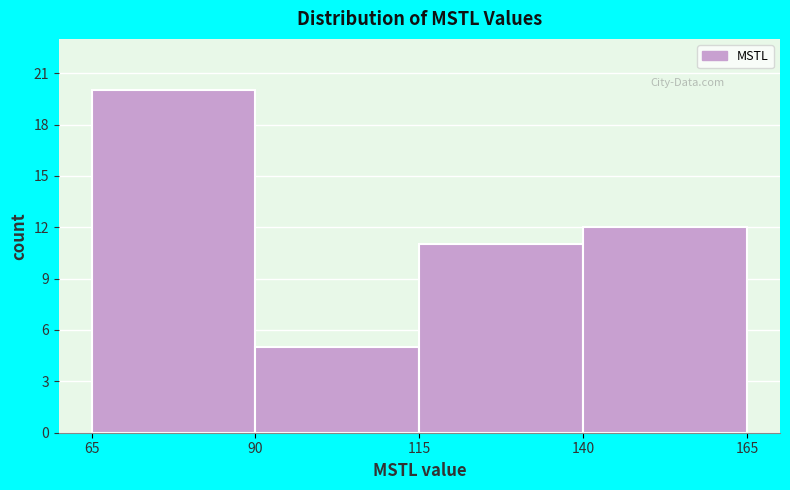

Which range on the x-axis has the tallest bar?

65 to 90